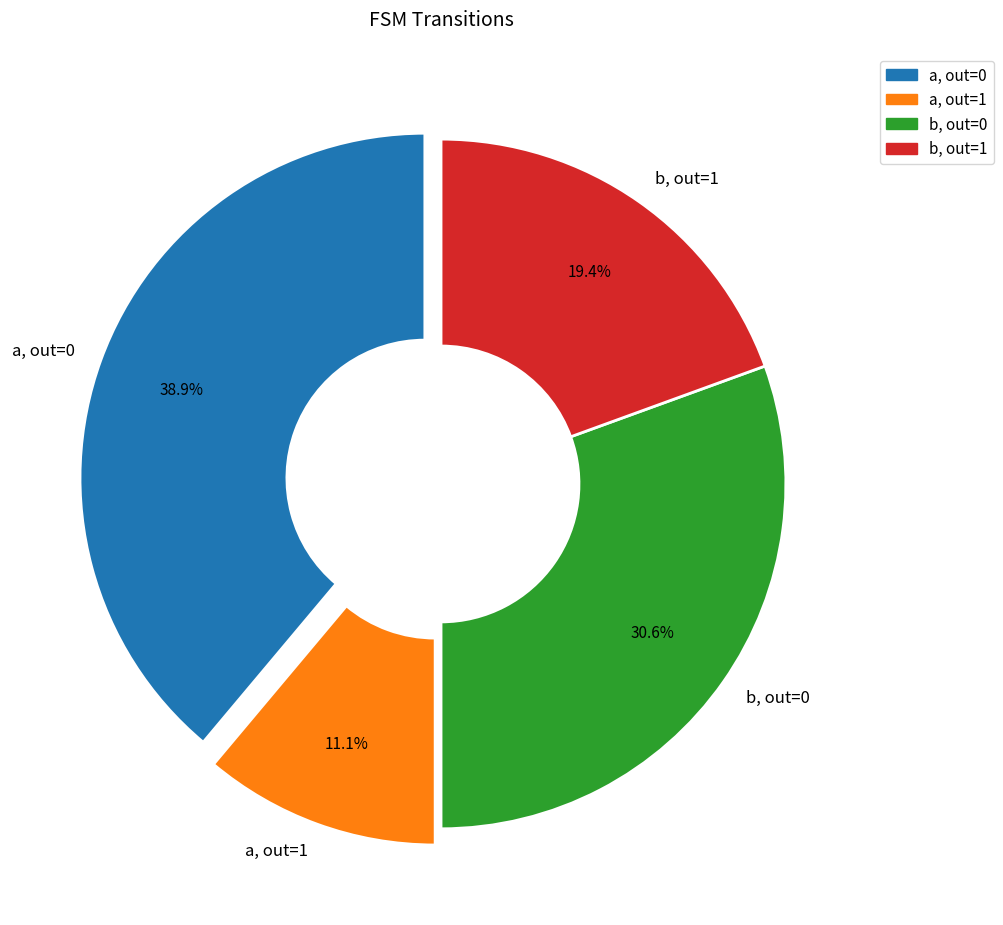

Does any single category account for the majority?

No